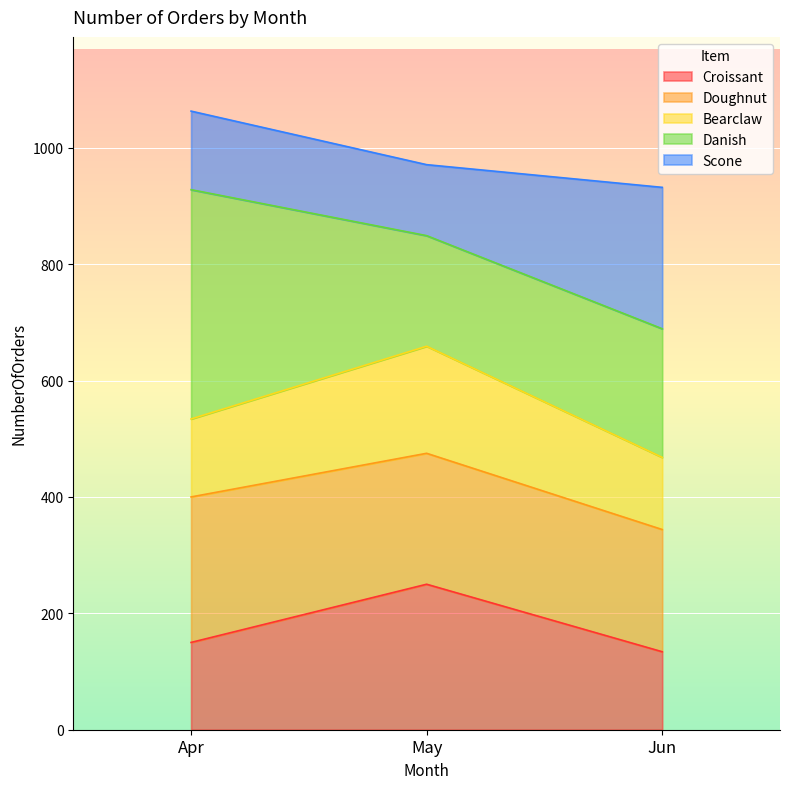

What is the total value across all series at Jun?

932